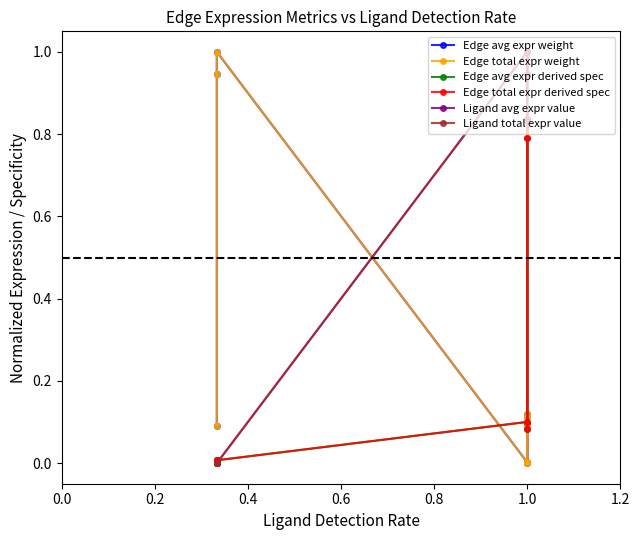

Which series changed the most between 0.6 and 1.0?

Edge avg expr derived spec